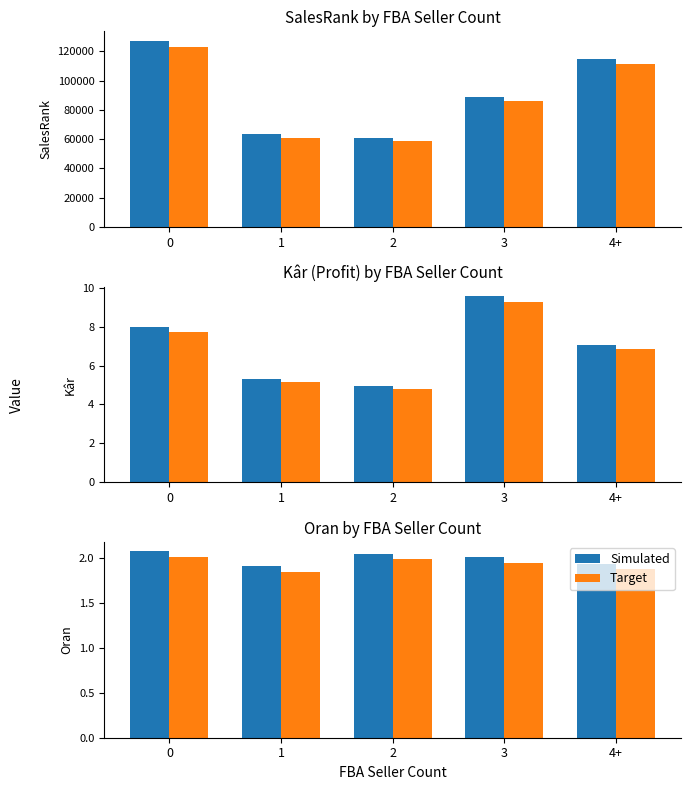

The value of Target at 4+ is 1.9. True or false?

True